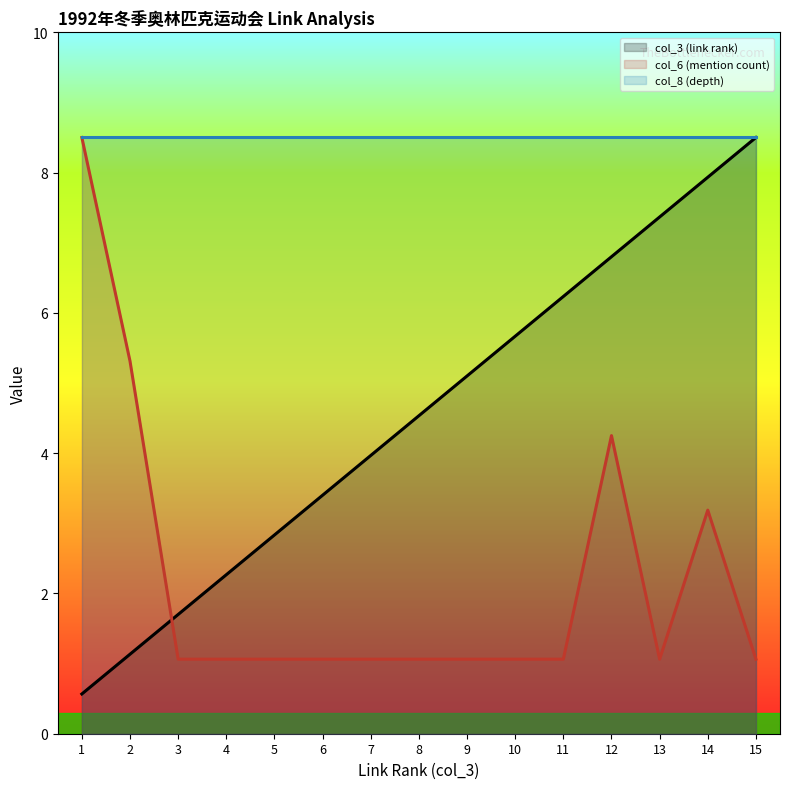

True or false: col_6 (mention count) and col_3 (link rank) intersect in this chart.

True